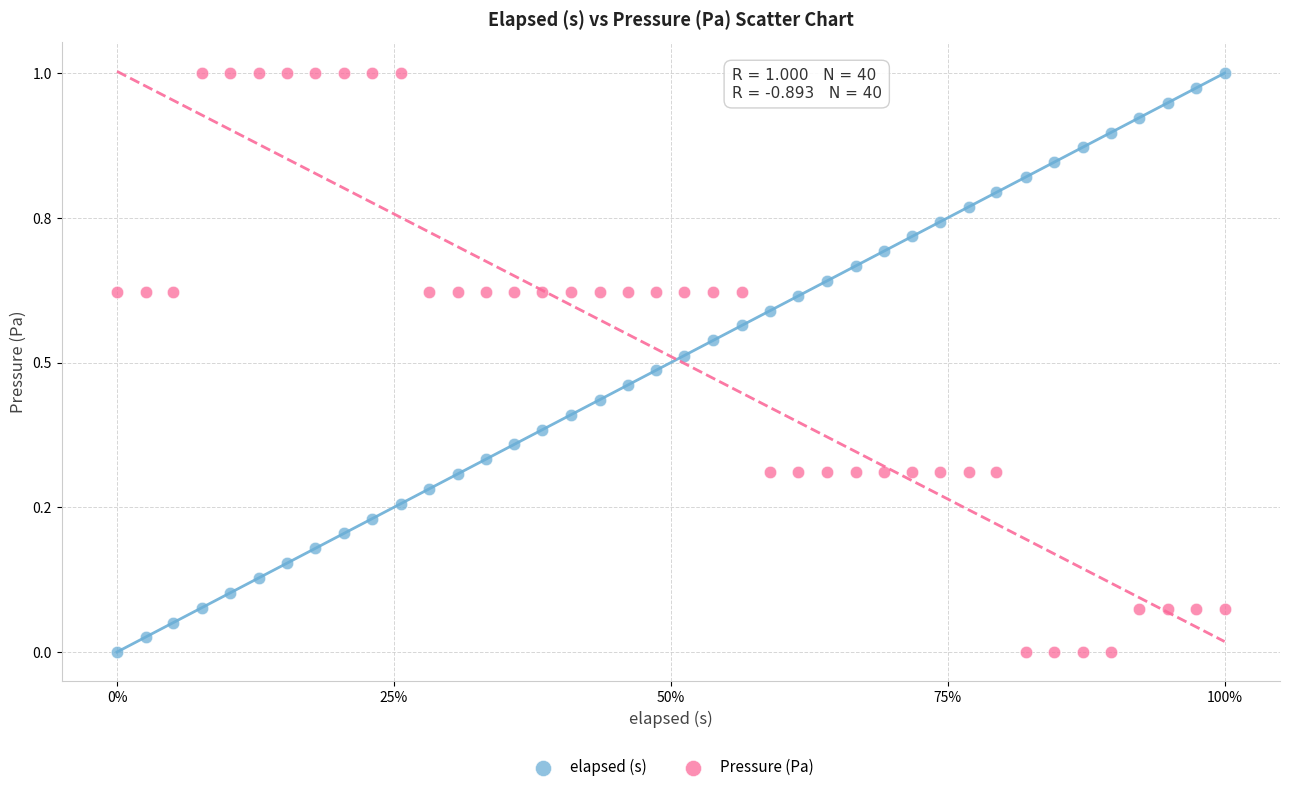

What are all the series names shown in the legend?

elapsed (s), Pressure (Pa)